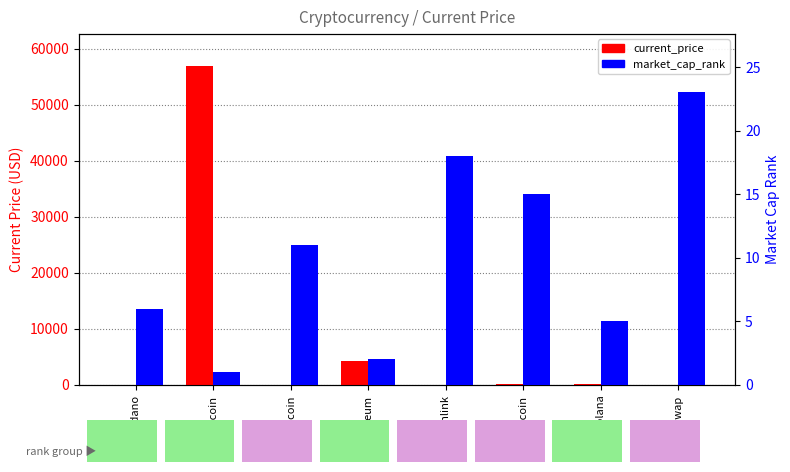

Which category has the highest value in the current_price series?

Bitcoin